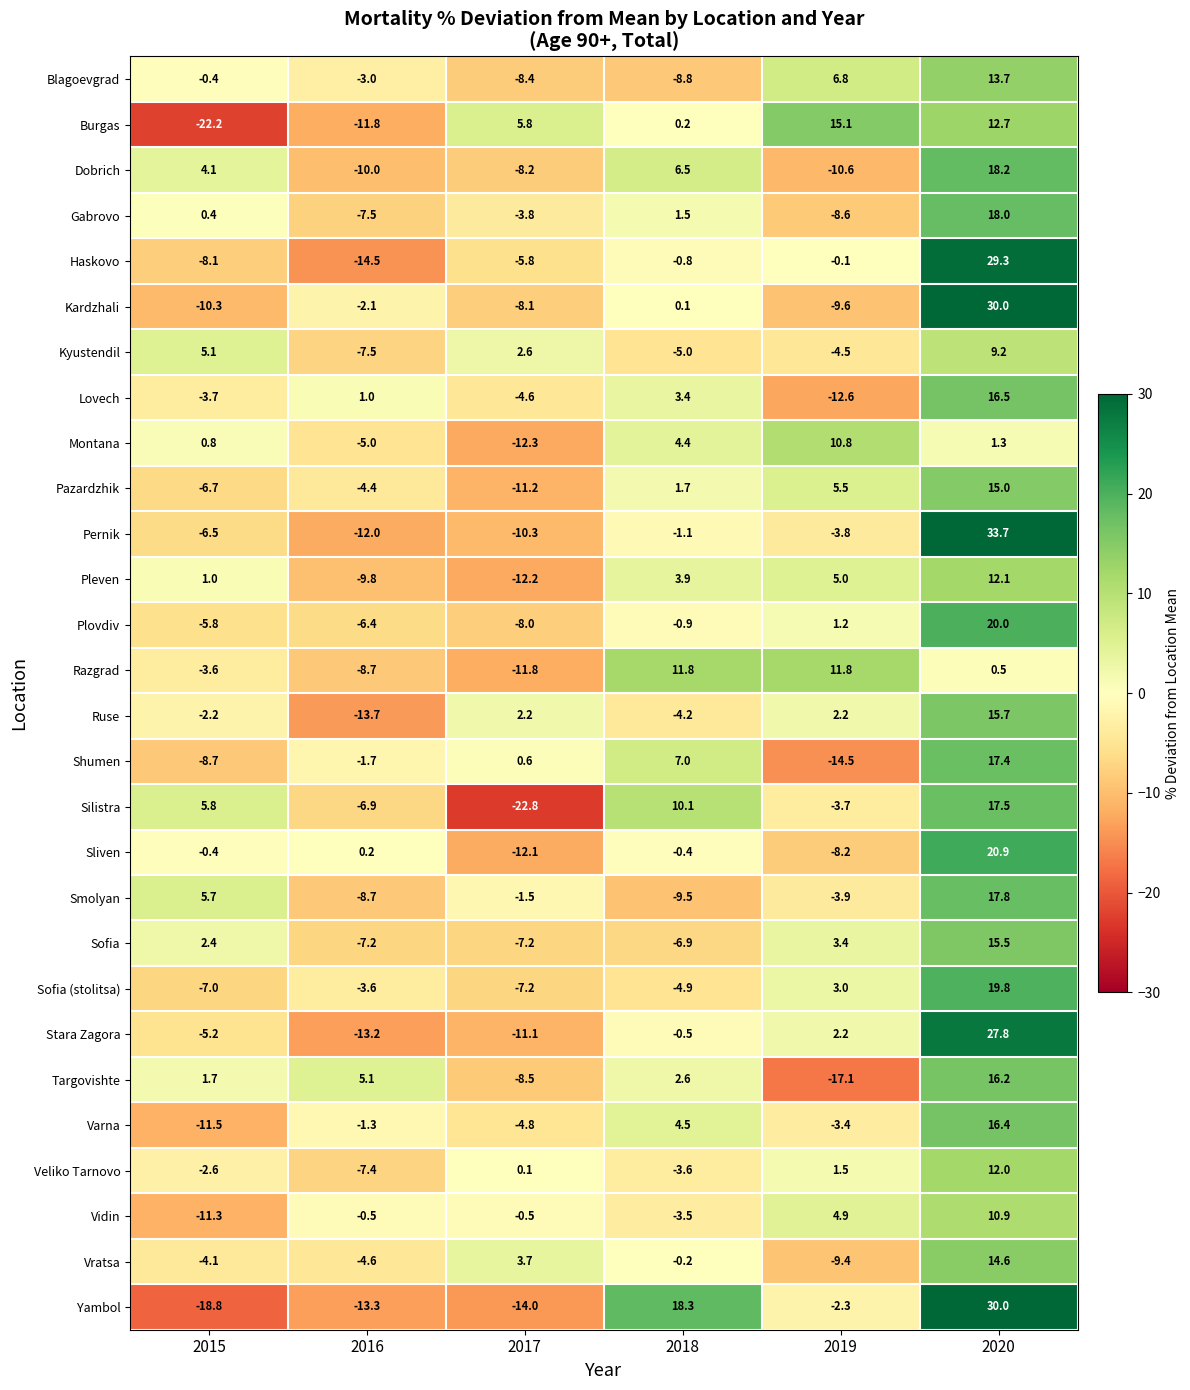

Which series has the largest range (max minus min)?

Yambol